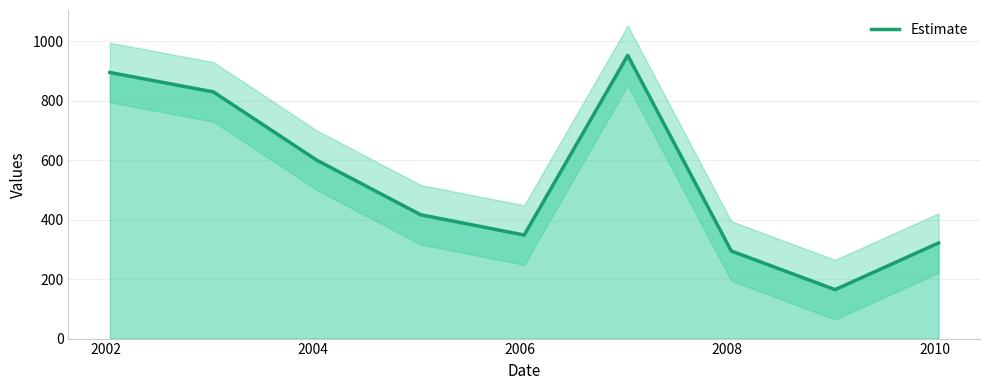

What is the lowest value of the Estimate series?

164.7